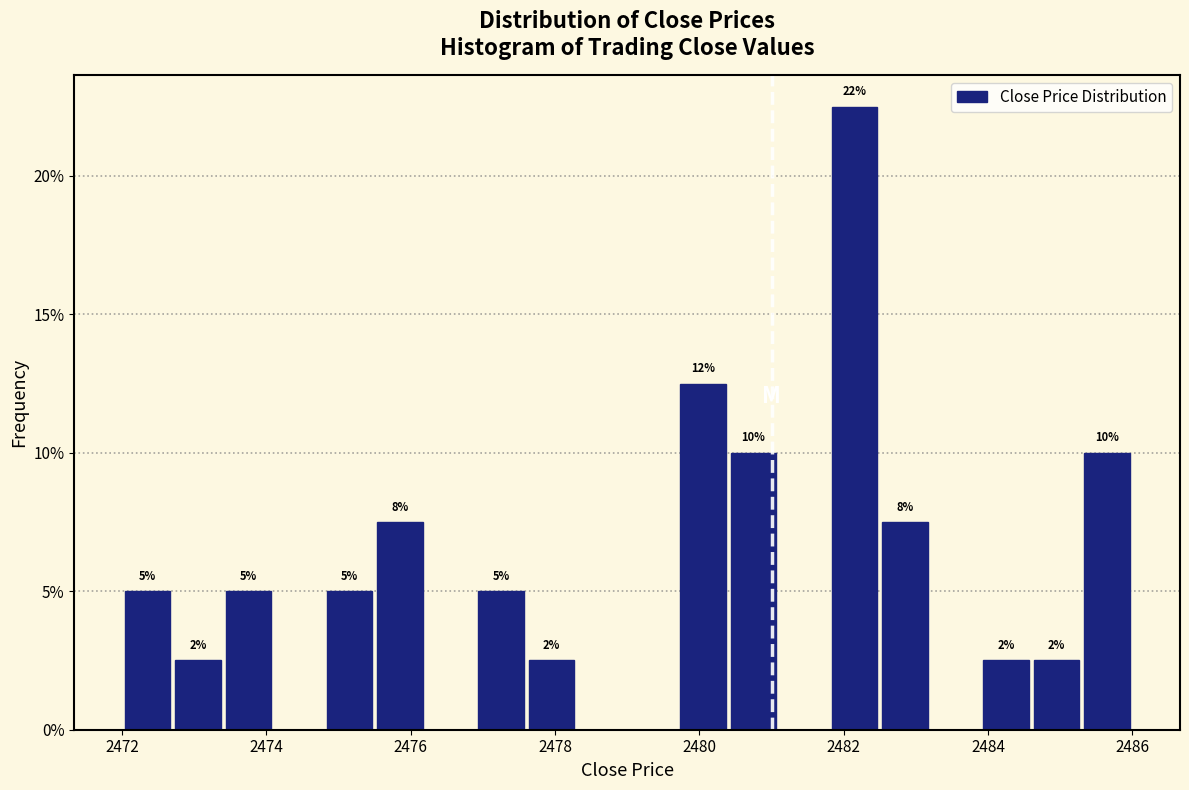

Around what value on the x-axis is the tallest bar? Give the approximate position of its centre, as read against the axis.

2482.2